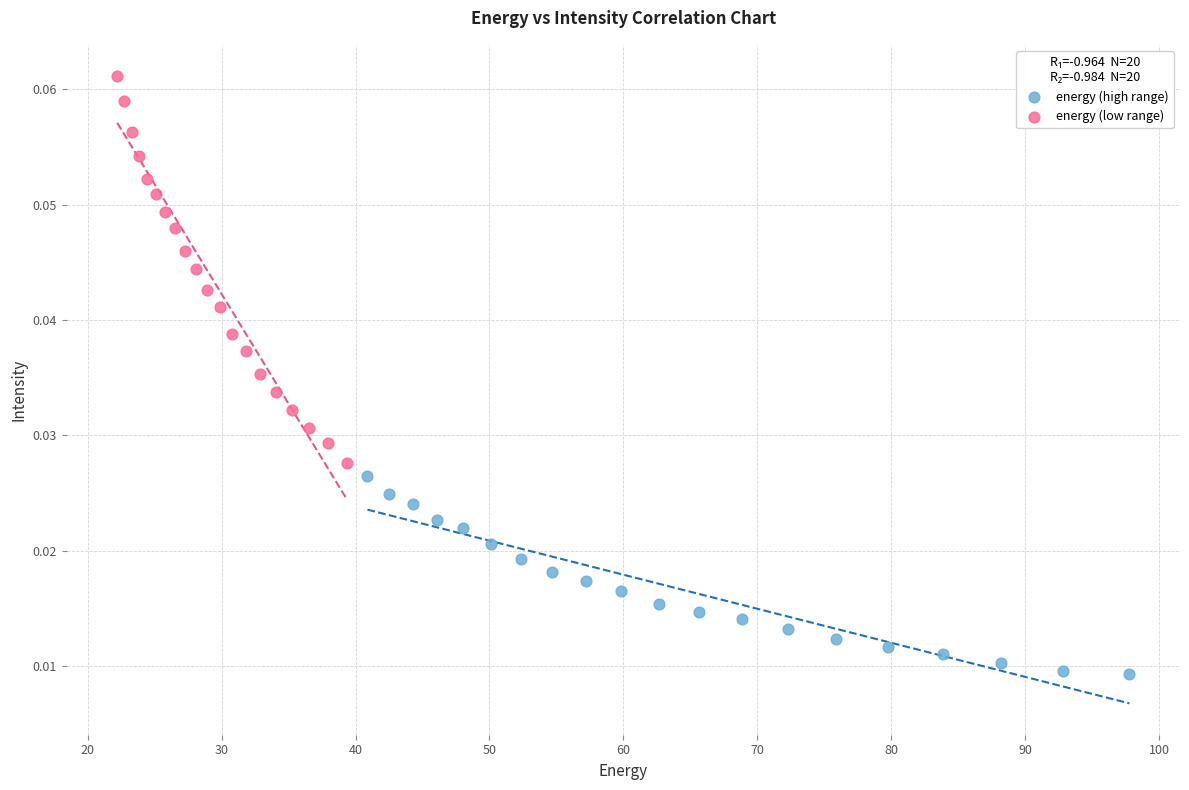

Which series has the widest spread of Y values?

energy (low range)